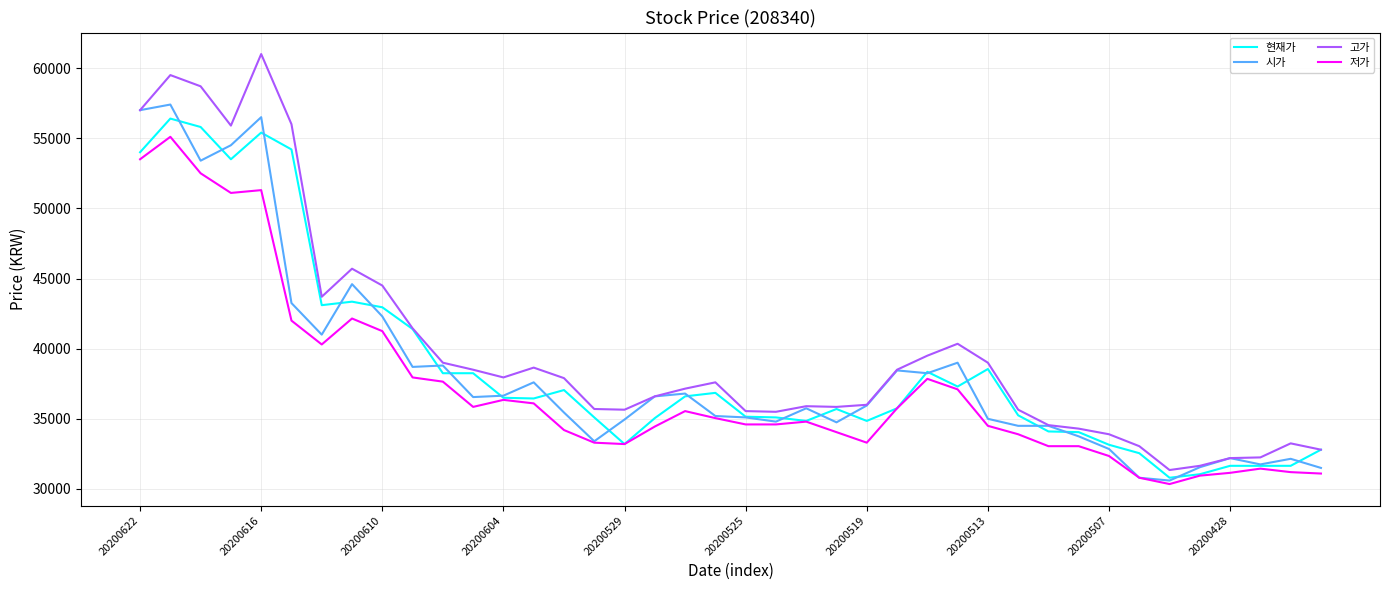

What is the difference between the maximum and minimum values in the 시가 series?

26800